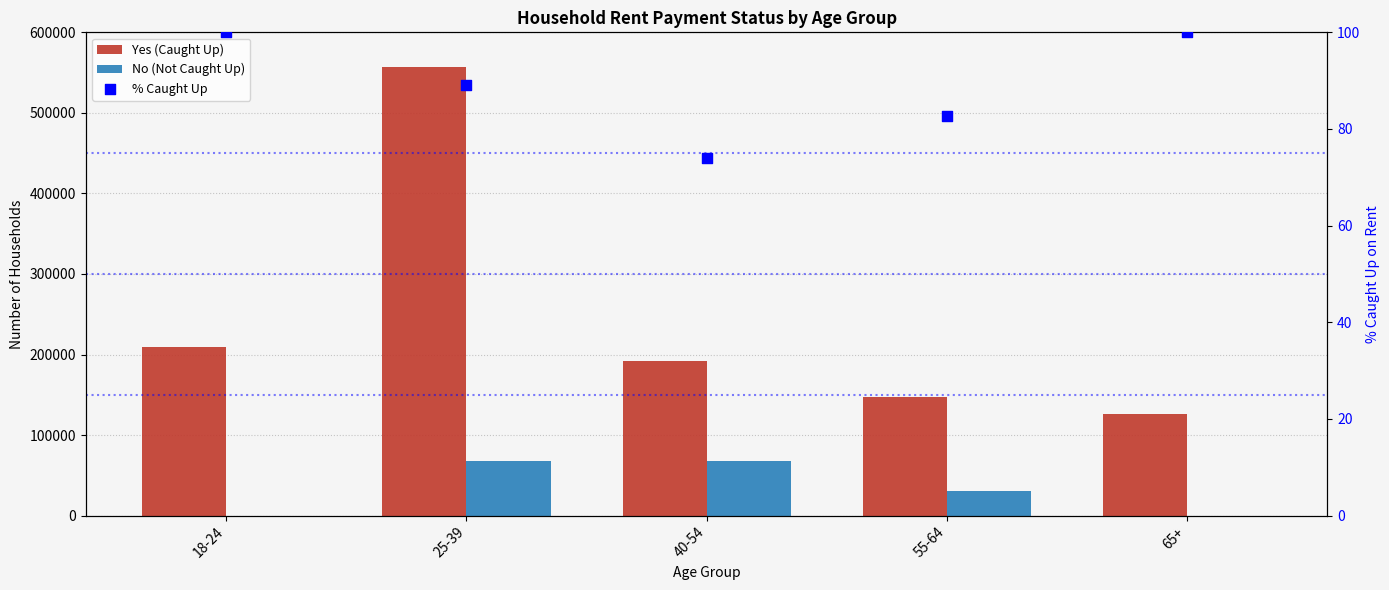

At which category is the sum across all series the highest?

25-39